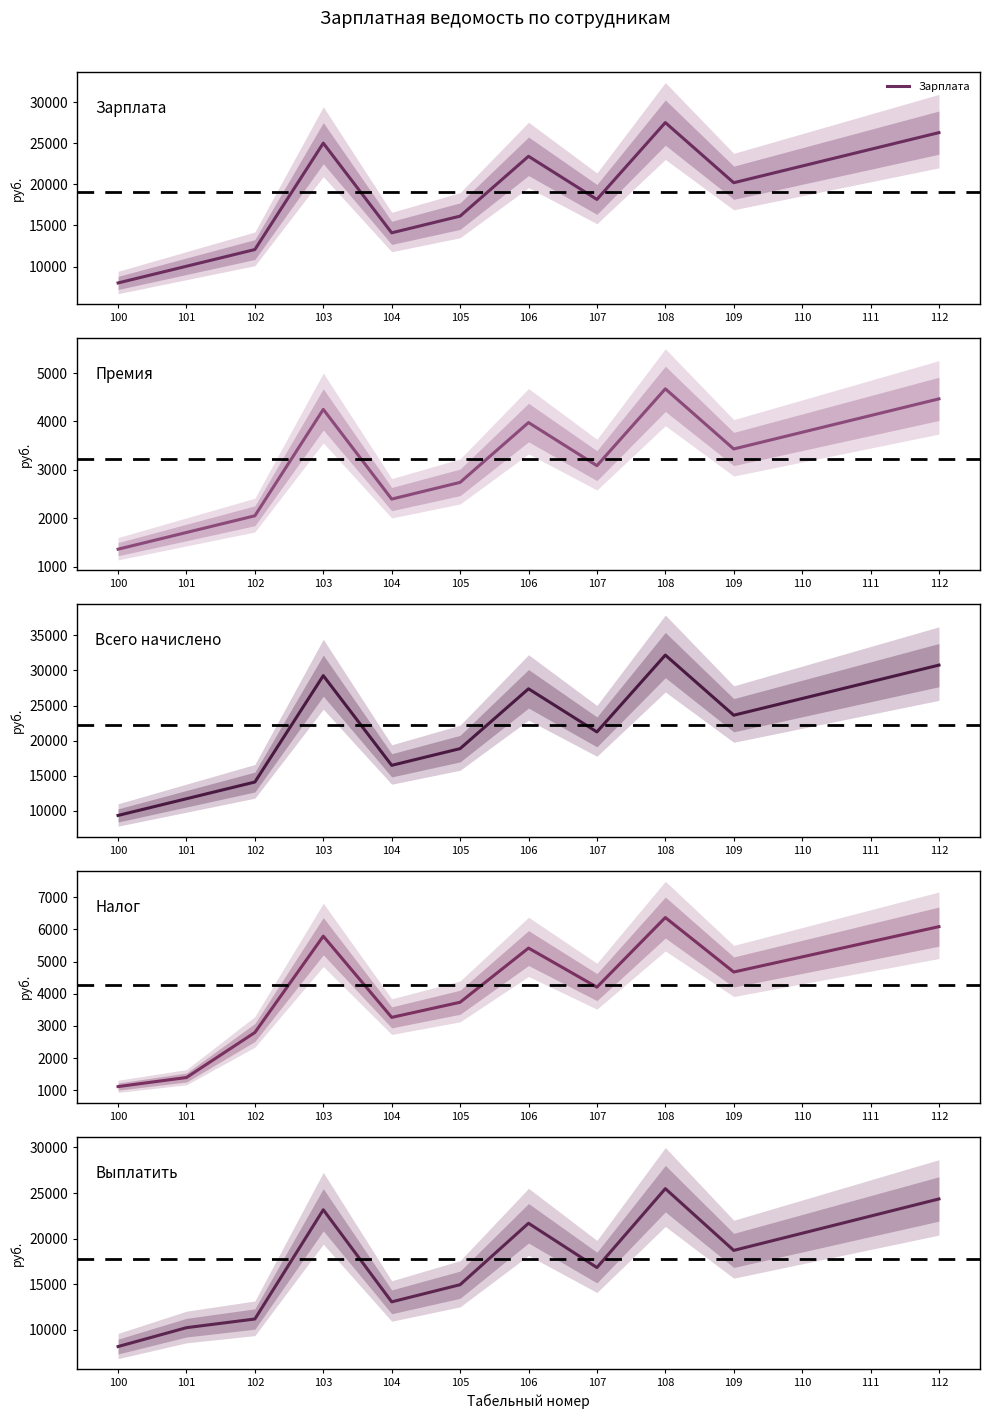

How many data points does each series have?

13